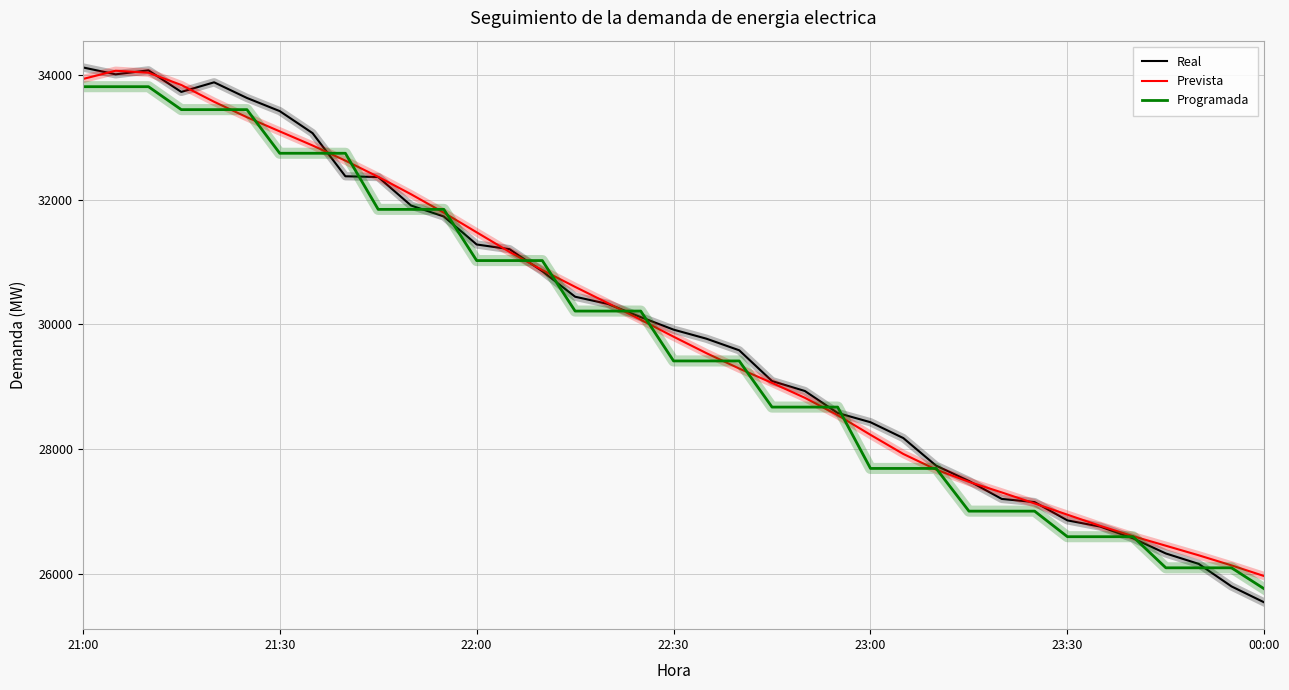

Which series has the largest range (max minus min)?

Real